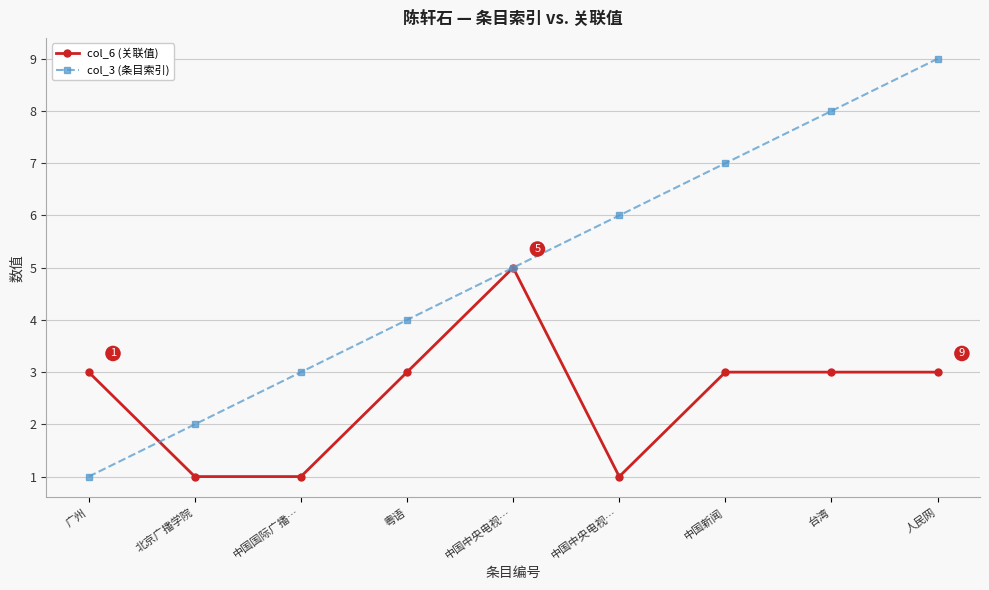

Reading left to right, transcribe all the data shown in this chart.

col_6 (关联值): 3	1	1	3	5	1	3	3	3
col_3 (条目索引): 1	2	3	4	5	6	7	8	9